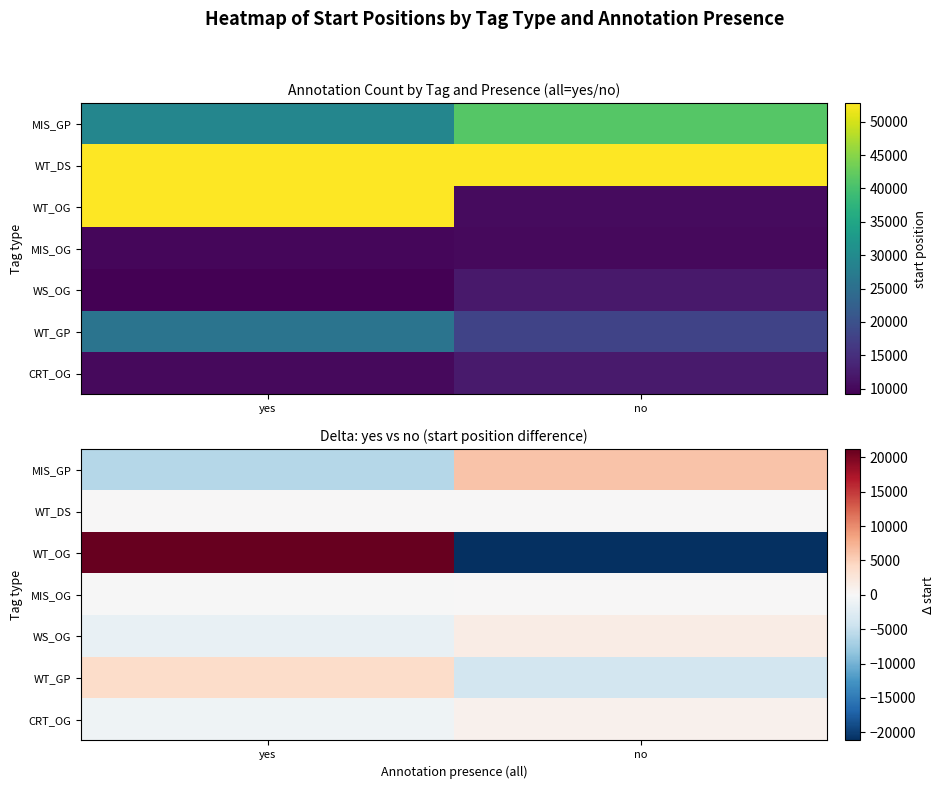

How many negative values does the WS_OG series have?

1